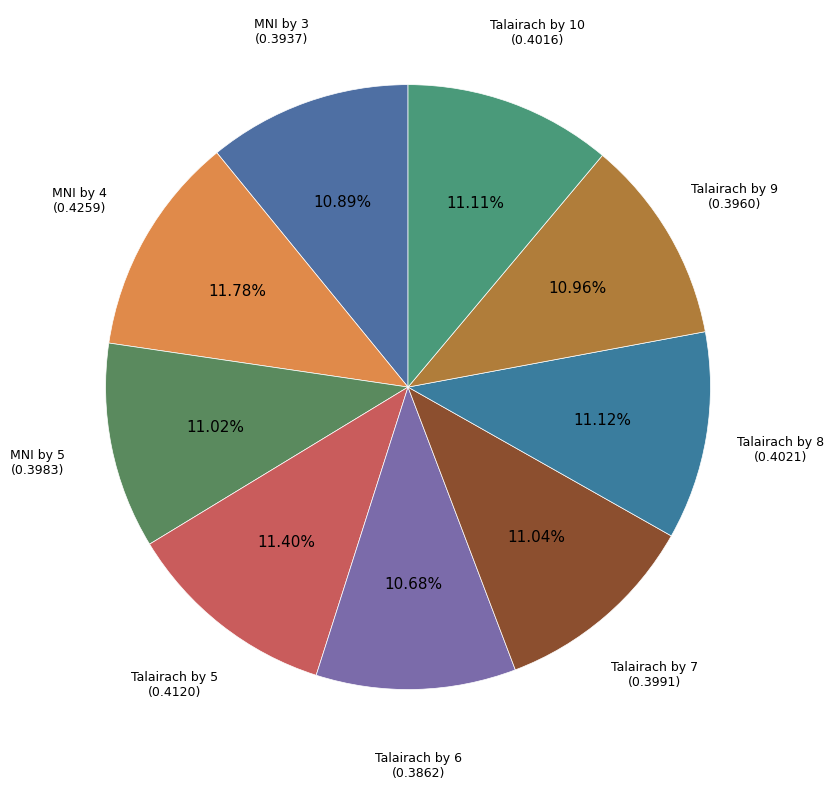

Combined, do Talairach by 8 and MNI by 4 account for over 50%?

No